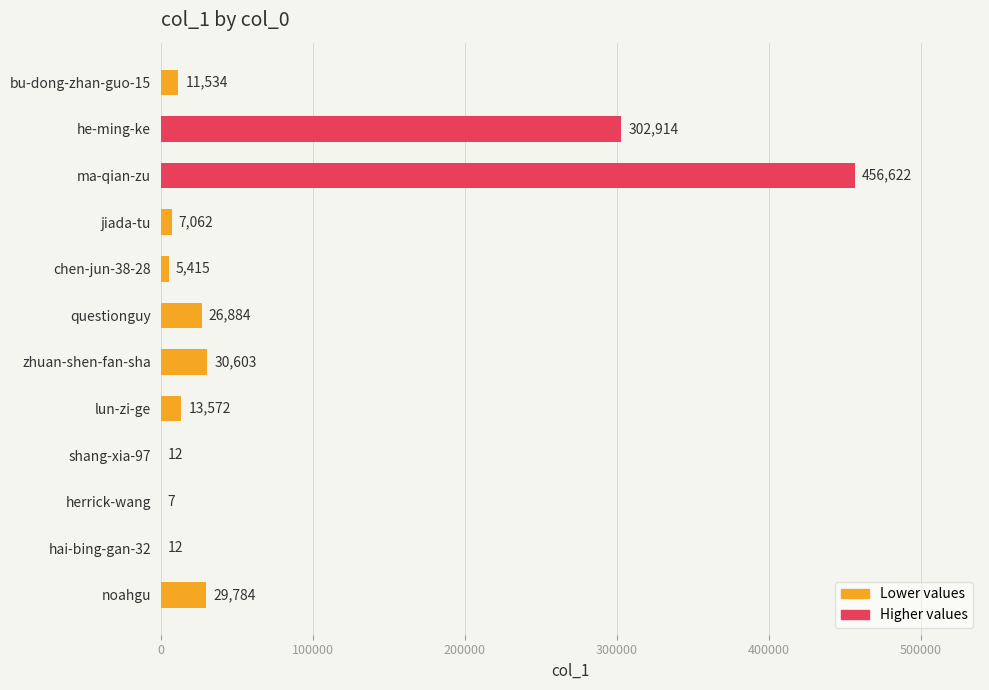

Reading top to bottom, list all the values displayed in this chart.

bu-dong-zhan-guo-15=11534	he-ming-ke=302914	ma-qian-zu=456622	jiada-tu=7062	chen-jun-38-28=5415	questionguy=26884	zhuan-shen-fan-sha=30603	lun-zi-ge=13572	shang-xia-97=12	herrick-wang=7	hai-bing-gan-32=12	noahgu=29784